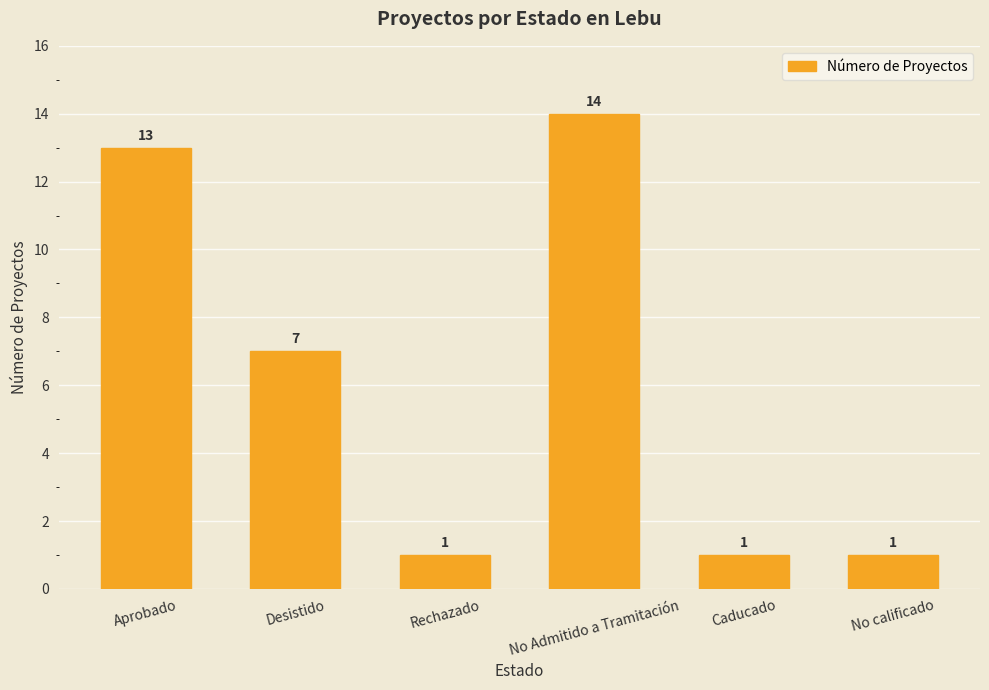

What is the maximum value shown in the chart?

14